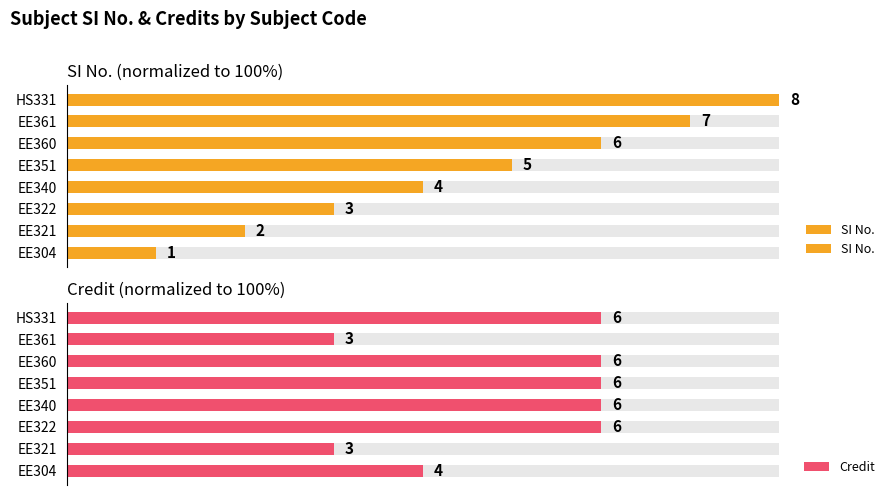

How many values in the SI No. series are below 62?

4